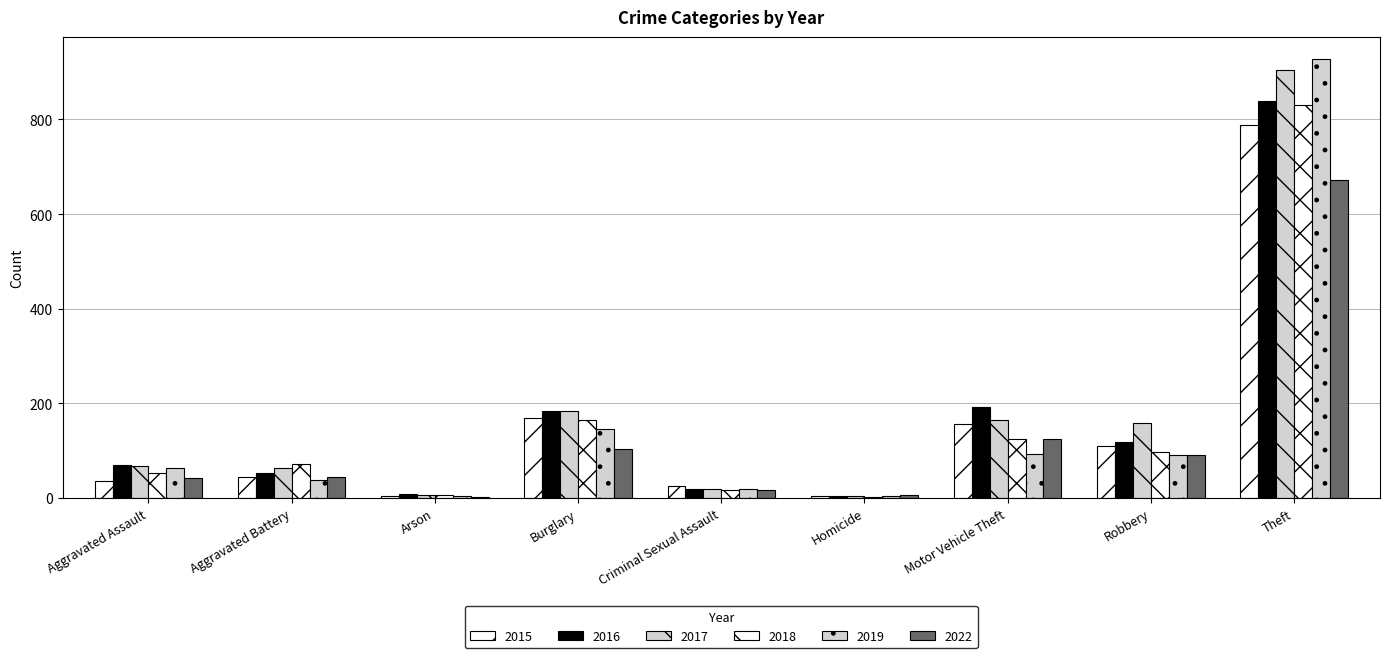

What is the maximum value for 2016?

840